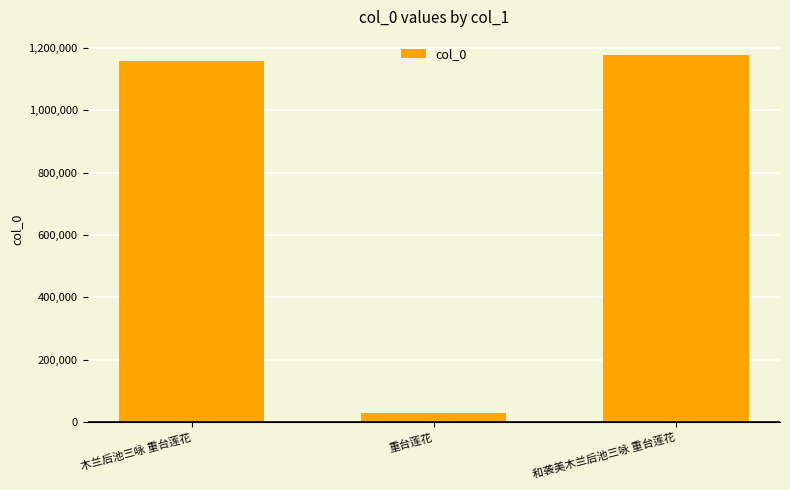

Reading left to right, extract all data points from this chart.

1157930	28027	1176217